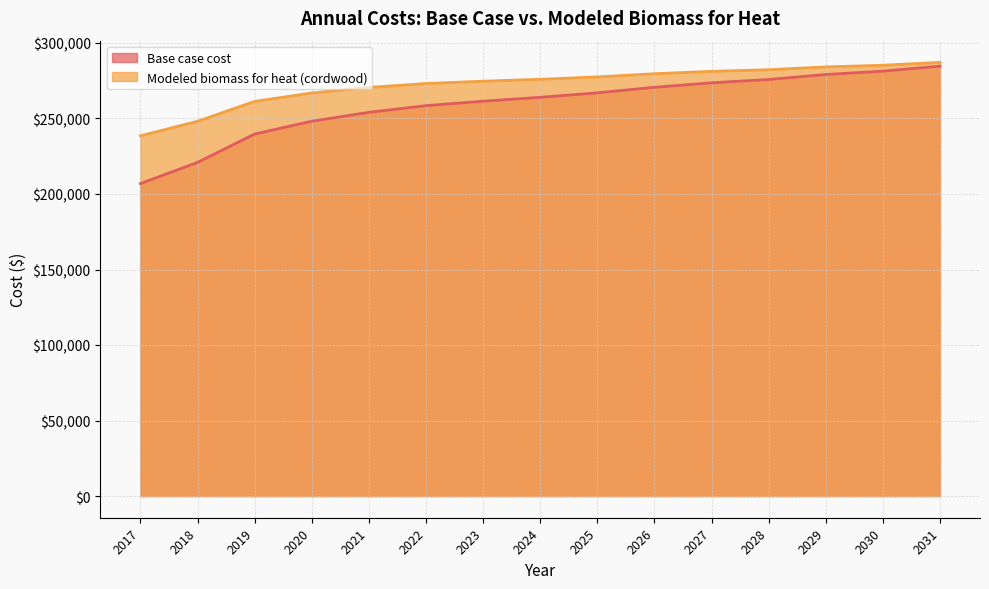

Rank the categories by Modeled biomass for heat (cordwood) value from lowest to highest.

2017, 2018, 2019, 2020, 2021, 2022, 2023, 2024, 2025, 2026, 2027, 2028, 2029, 2030, 2031